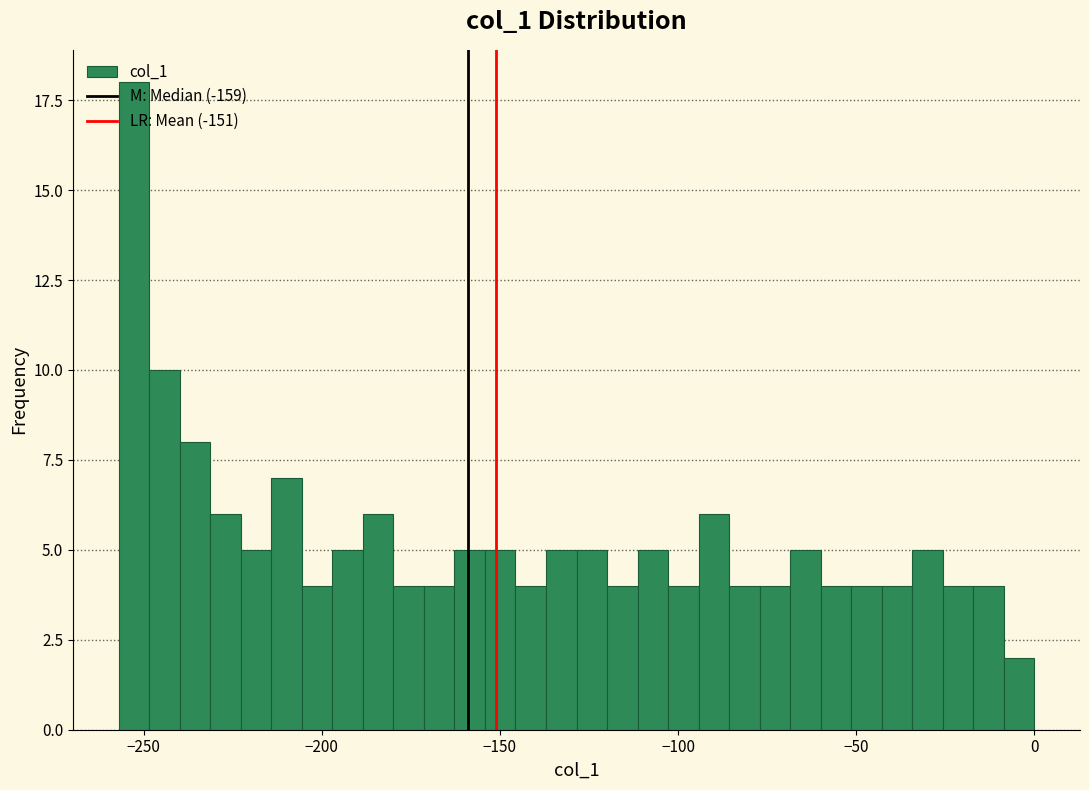

Around what value on the x-axis is the tallest bar? Give the approximate position of its centre, as read against the axis.

-255